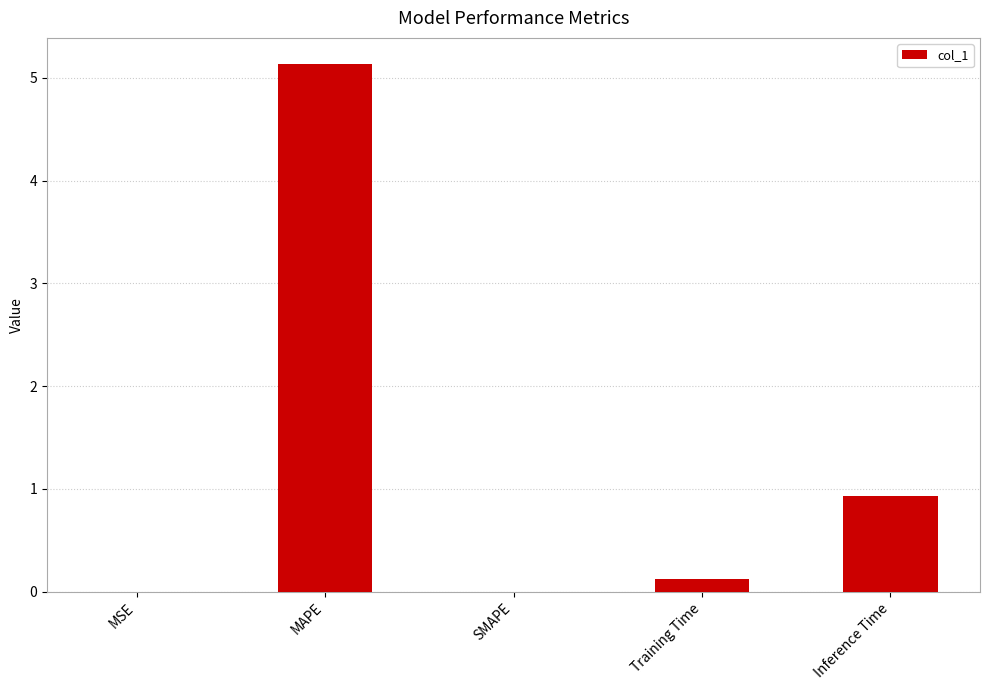

What is the maximum value shown in the chart?

5.1